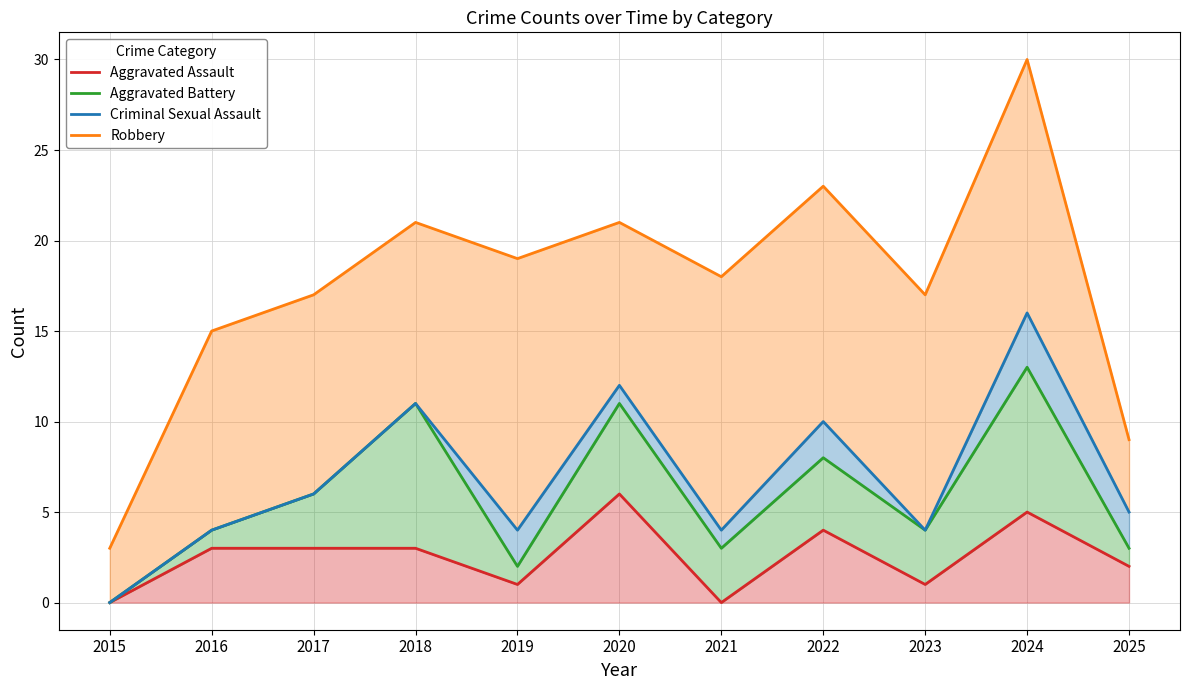

Which series has the widest spread of values?

Robbery